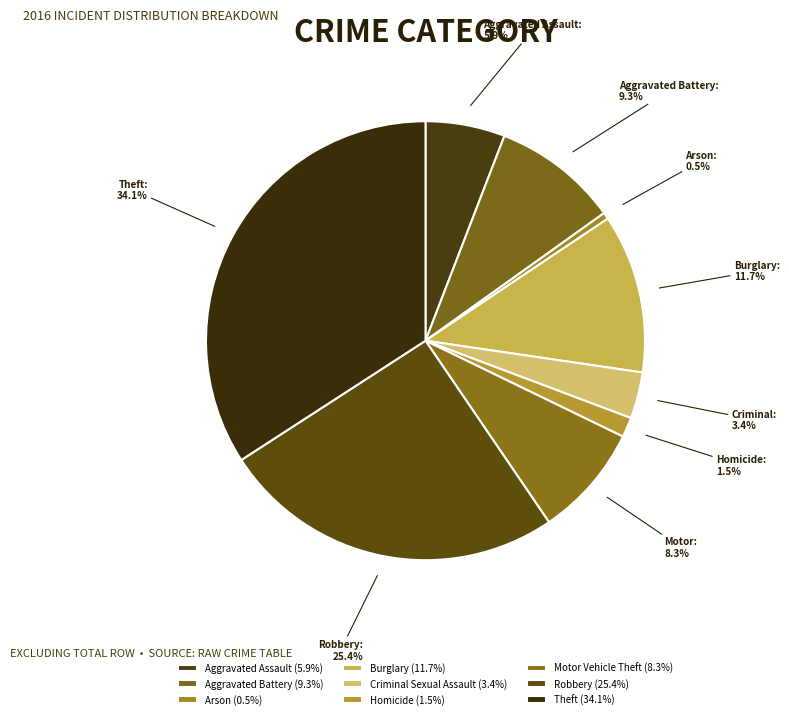

Is there a majority slice in this chart?

No